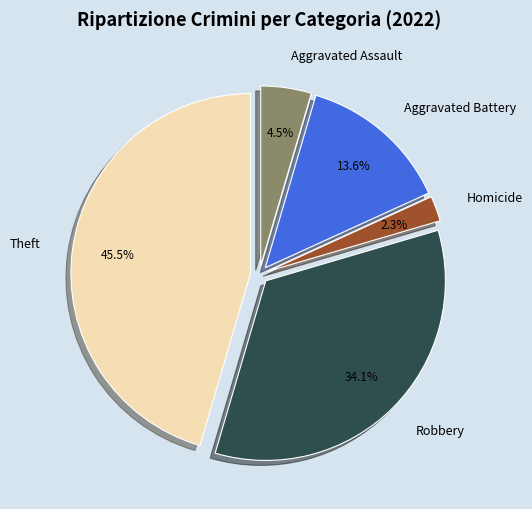

Does any single category account for the majority?

No